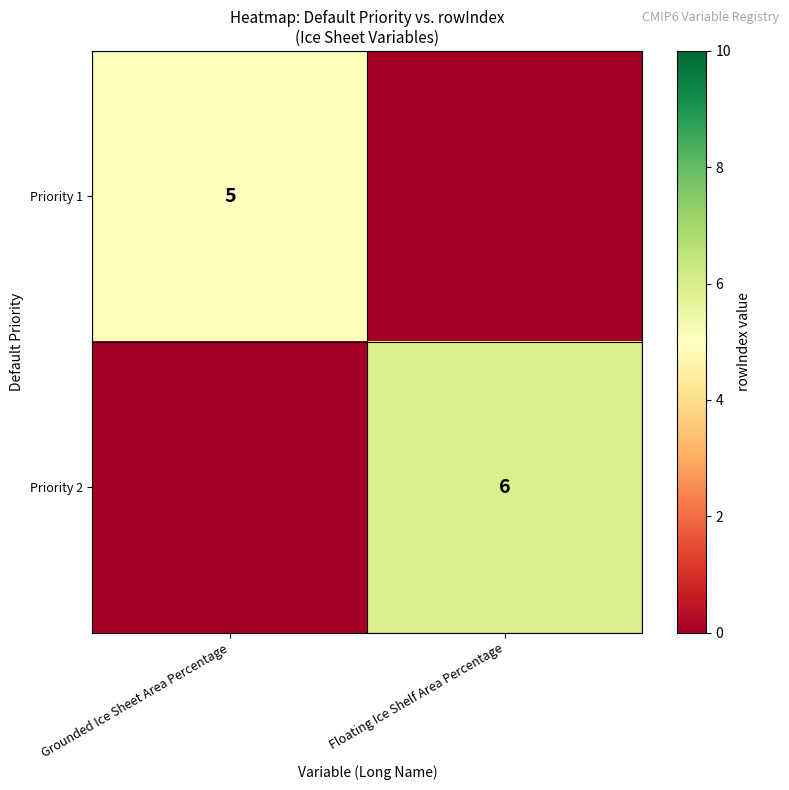

Is it true that Priority 2 equals 6 at Floating Ice Shelf Area Percentage?

True